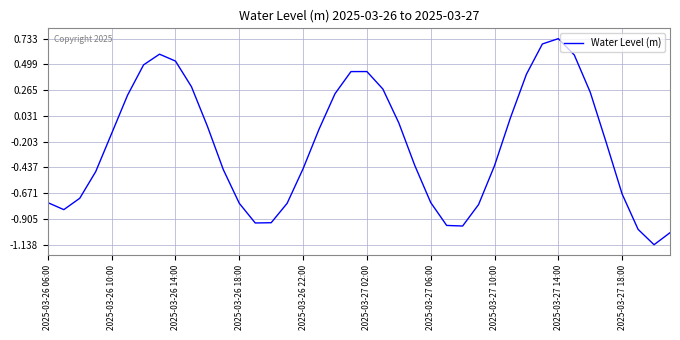

What is the difference between the maximum and minimum values?

1.9